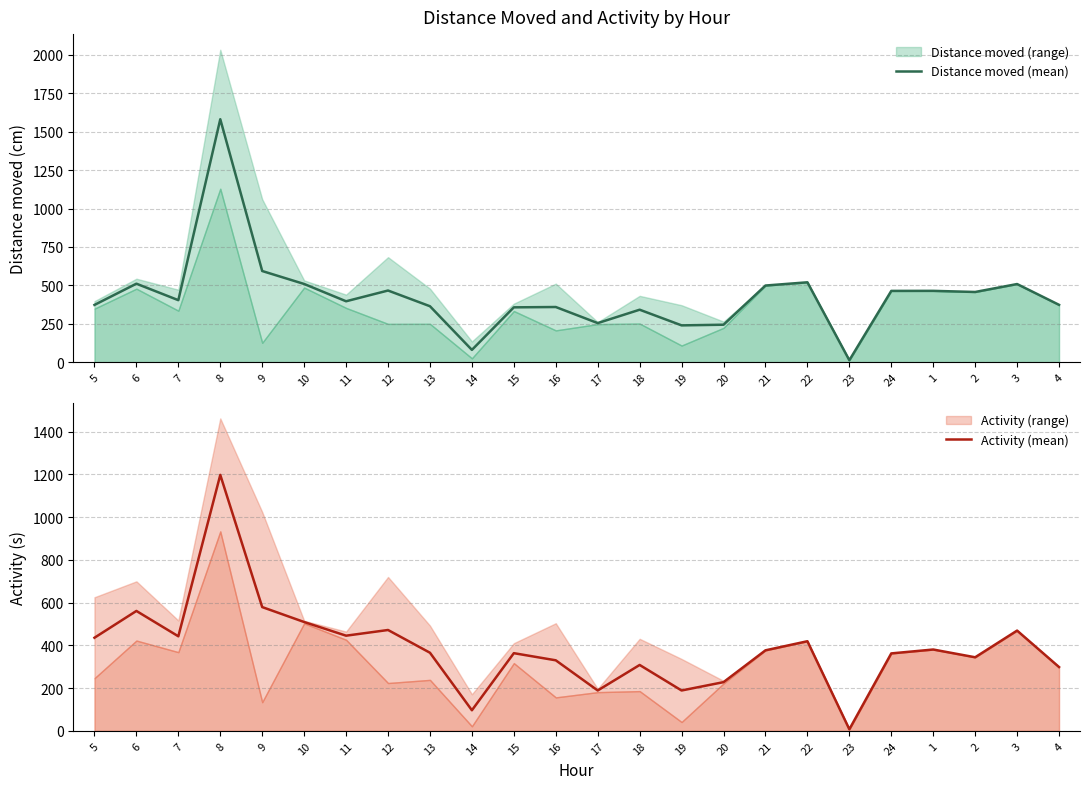

What is the highest value of the Distance moved (mean) series?

1581.1